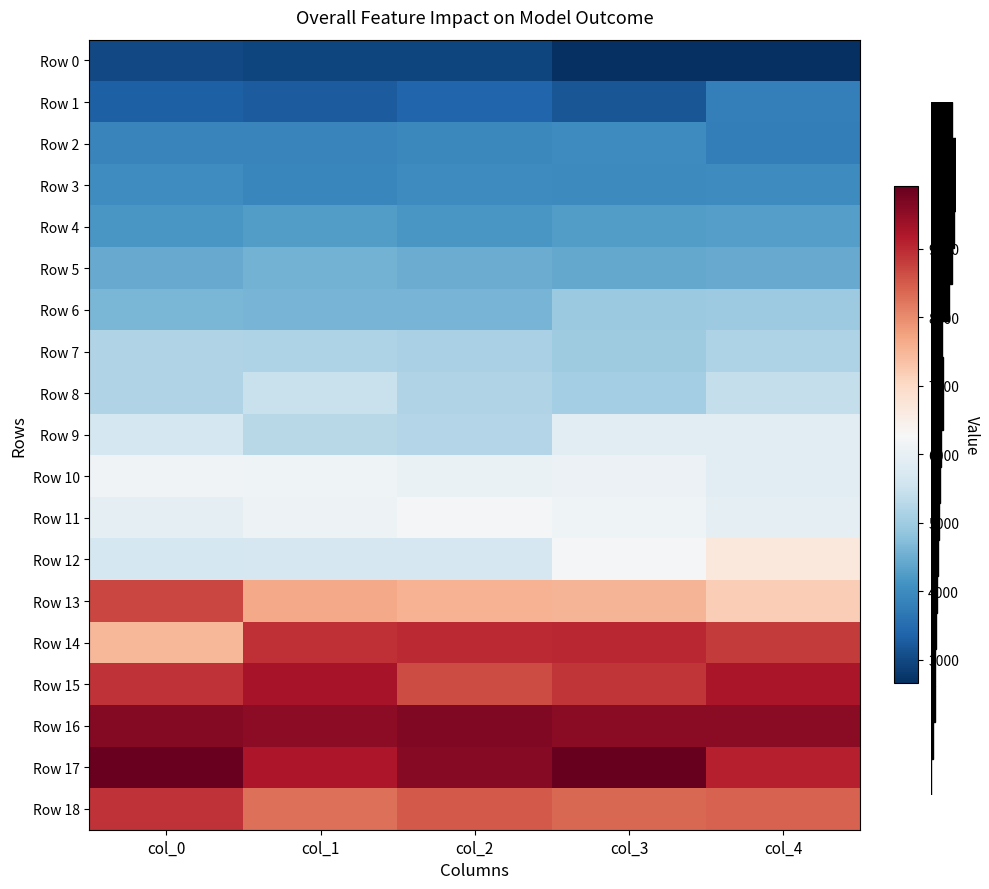

What is the total value across all series at col_2?

113984